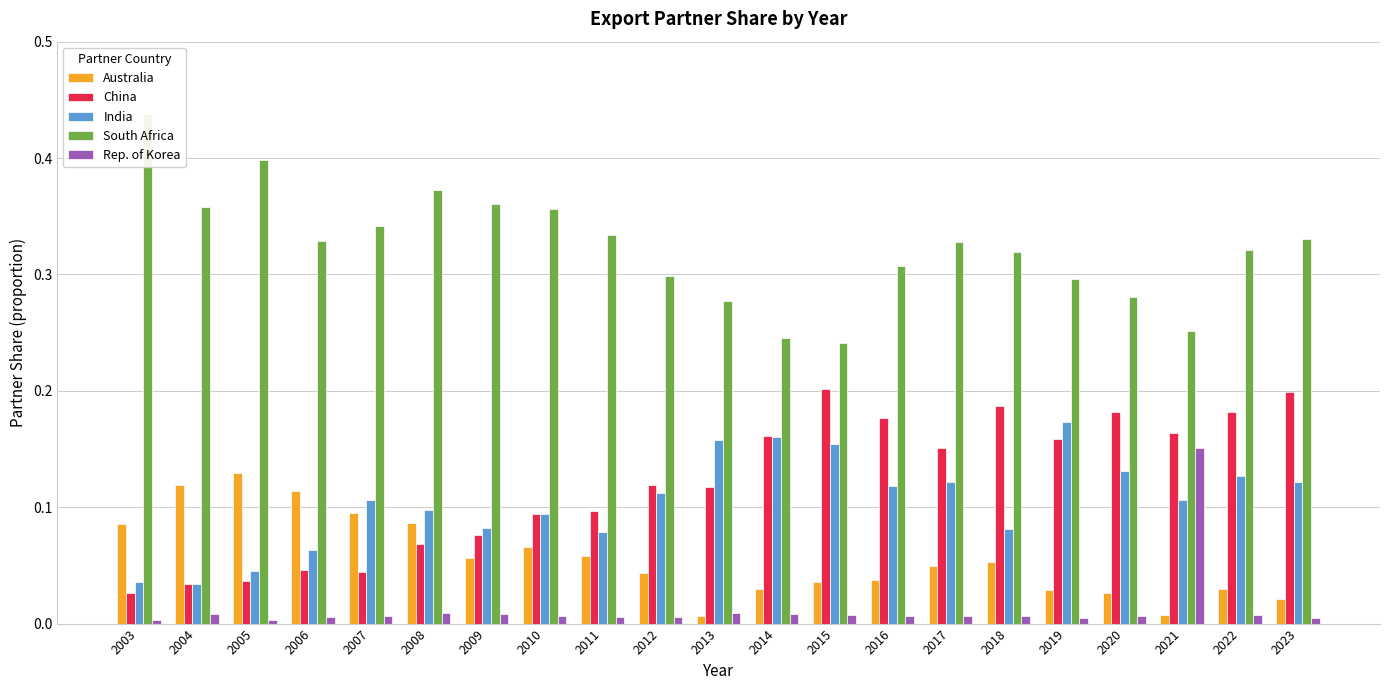

The Rep. of Korea series shows 0.0 at 2009. True or false?

True